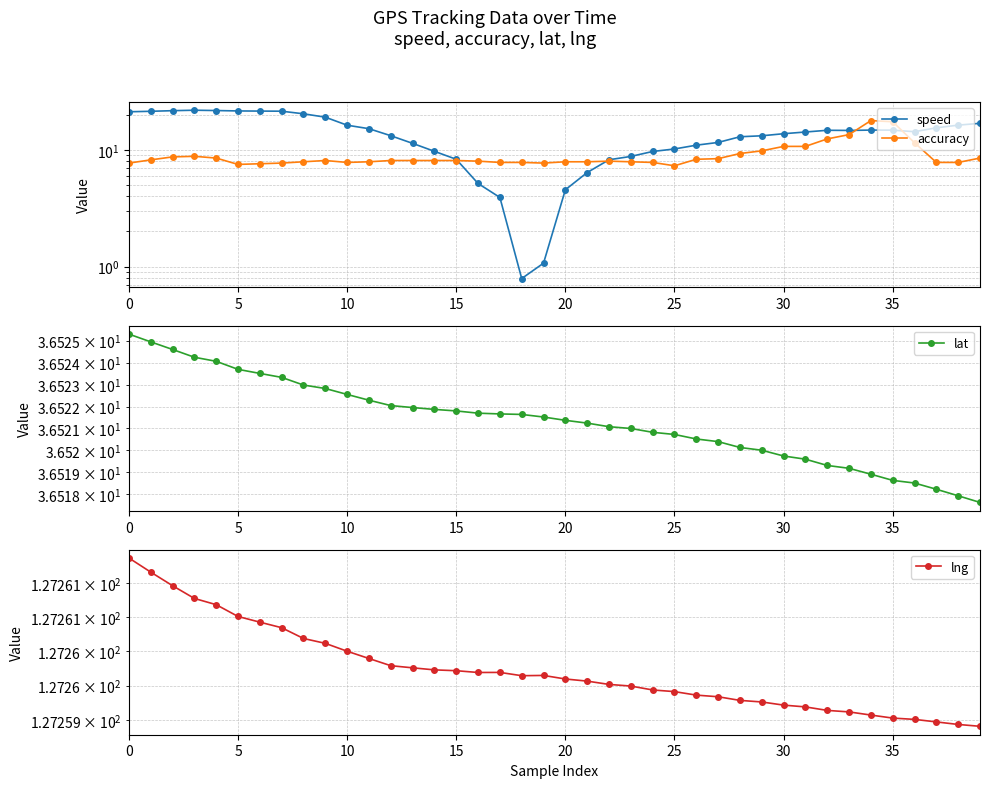

What is the difference between the maximum and minimum values in the speed series?

21.1